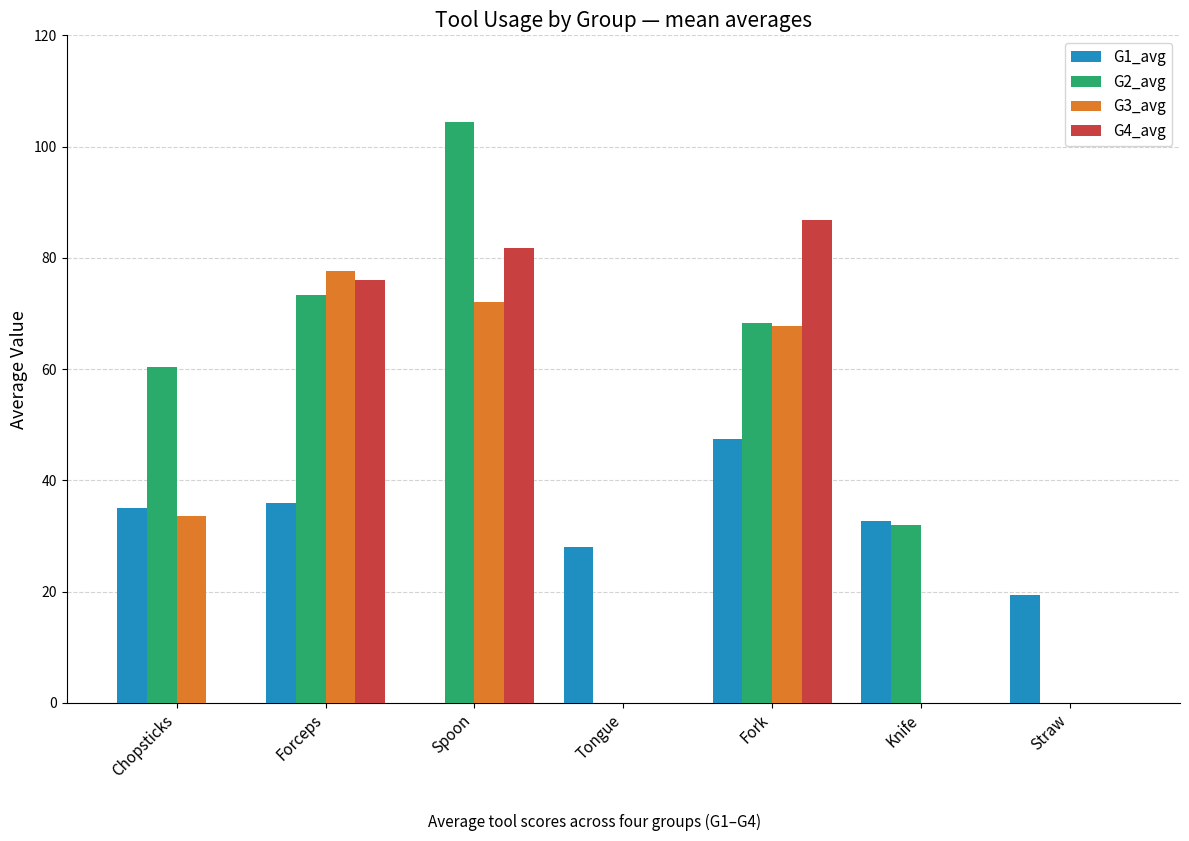

Is it true that G3_avg equals 33.7 at Chopsticks?

True